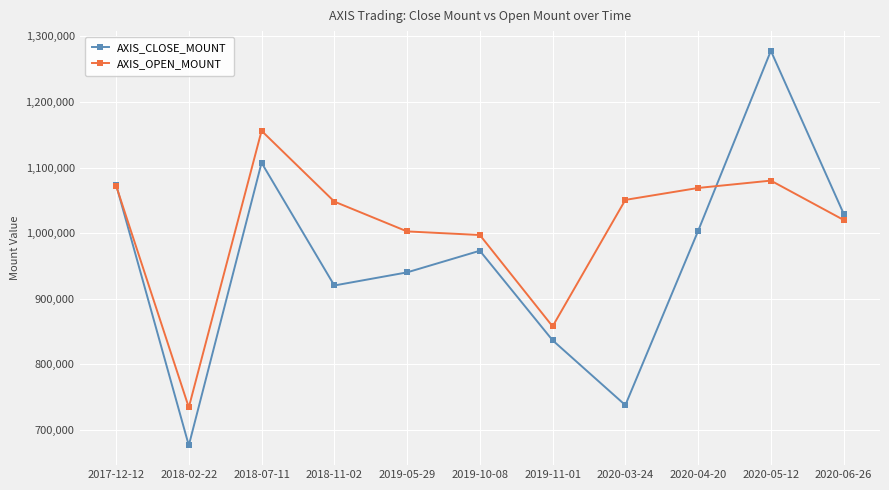

Rank the series by their maximum value, from lowest to highest.

AXIS_OPEN_MOUNT, AXIS_CLOSE_MOUNT